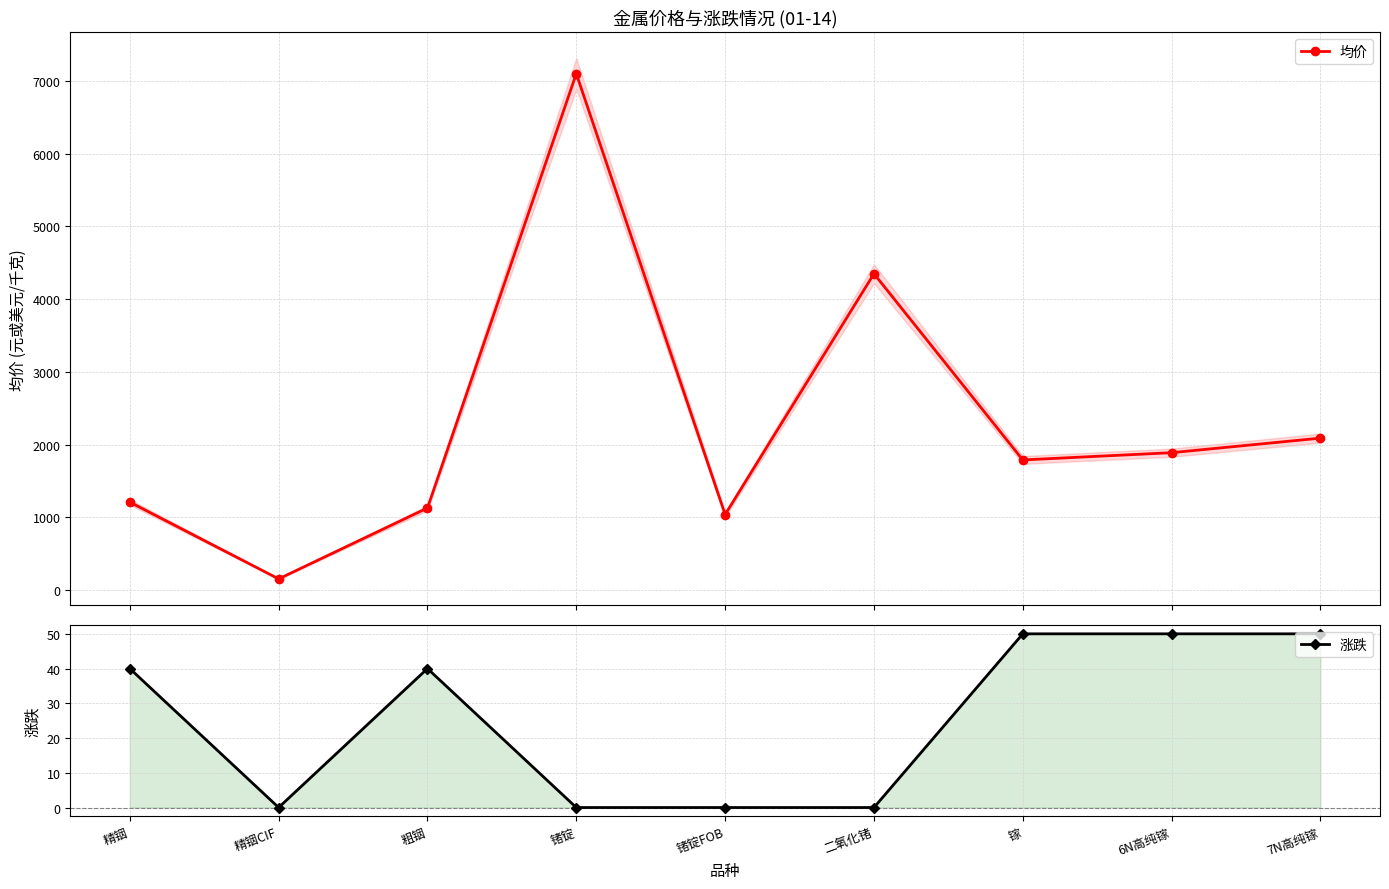

Which label corresponds to the smallest value in the chart?

精铟CIF